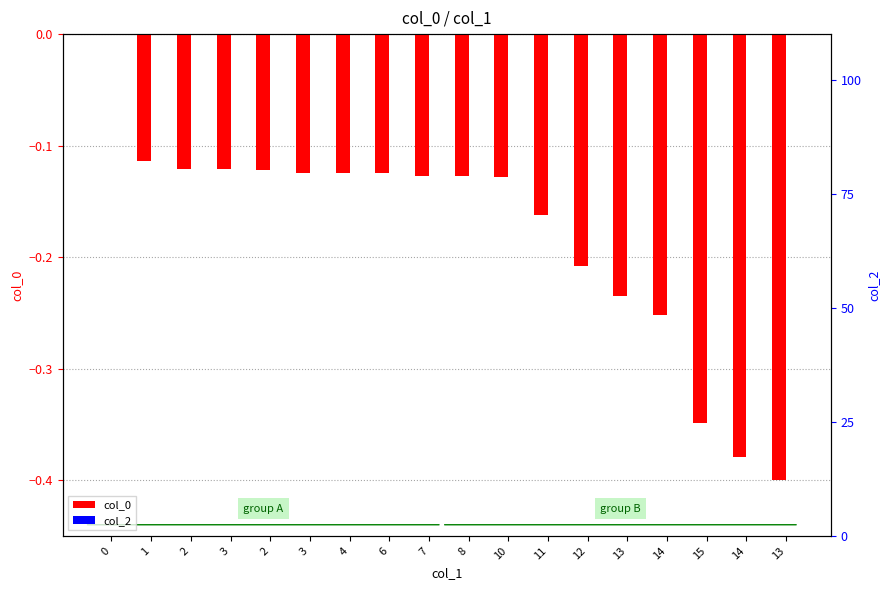

True or false: col_2 has a value of 0.0 at 14.

True